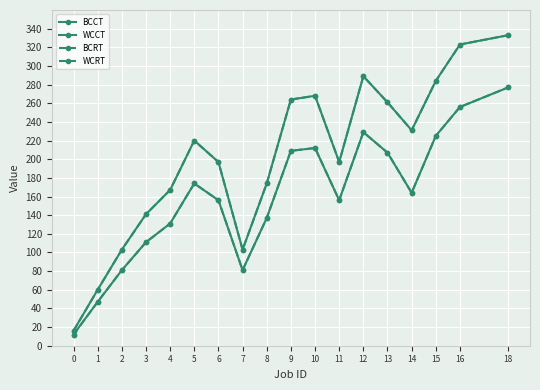

What is the total value across all series at 11?

706